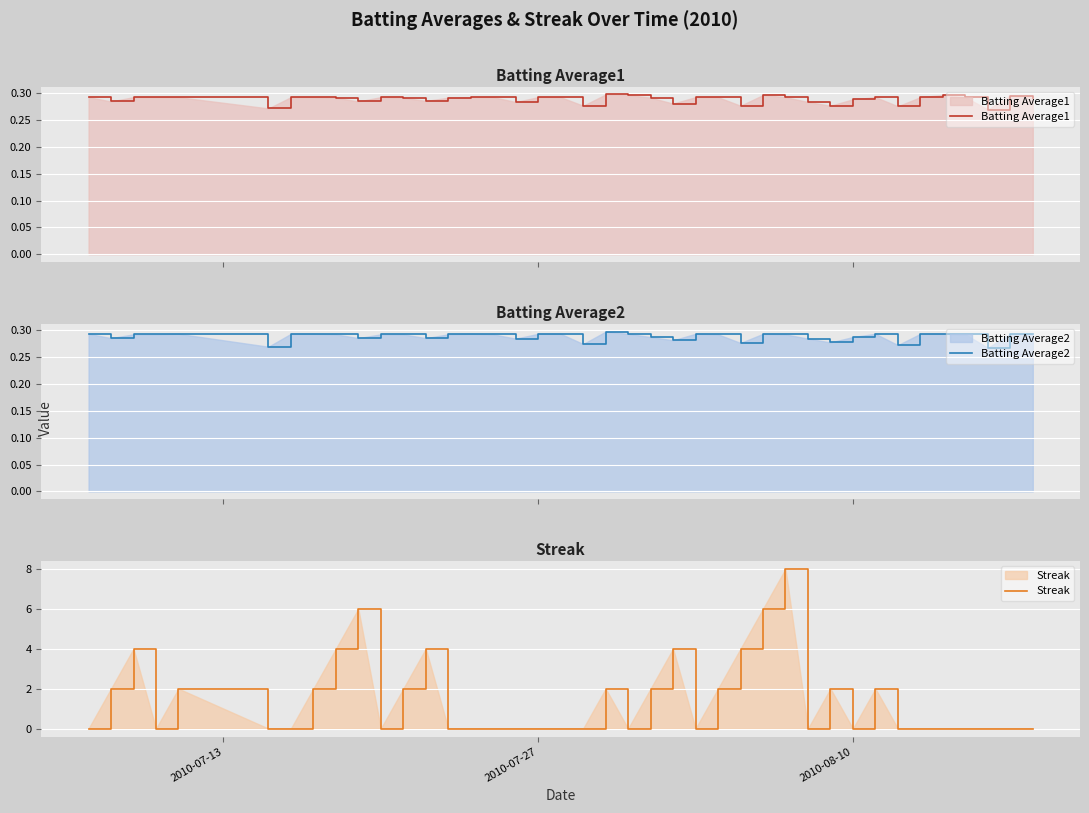

Which series ends up on top after the final intersection of Streak and Batting Average2?

Batting Average2